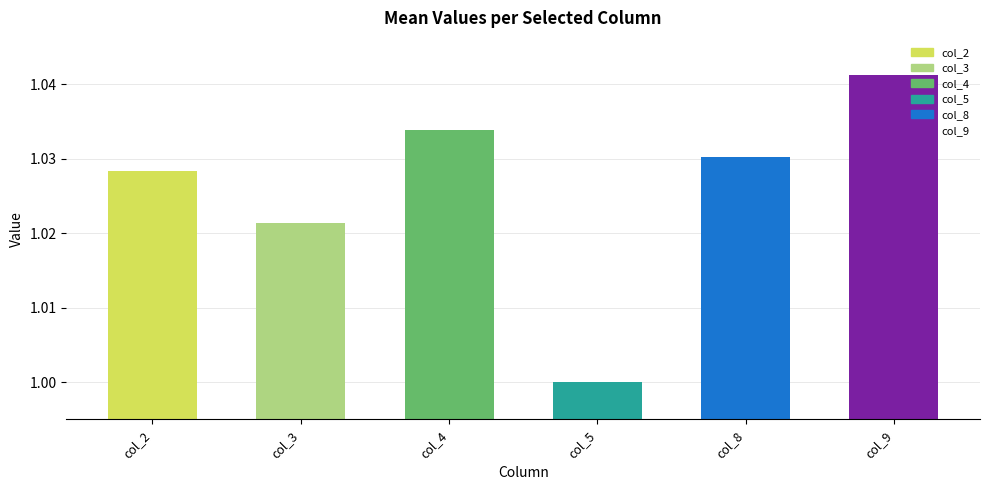

What is the sum of the col_5 values at 6 and 18?

2.0